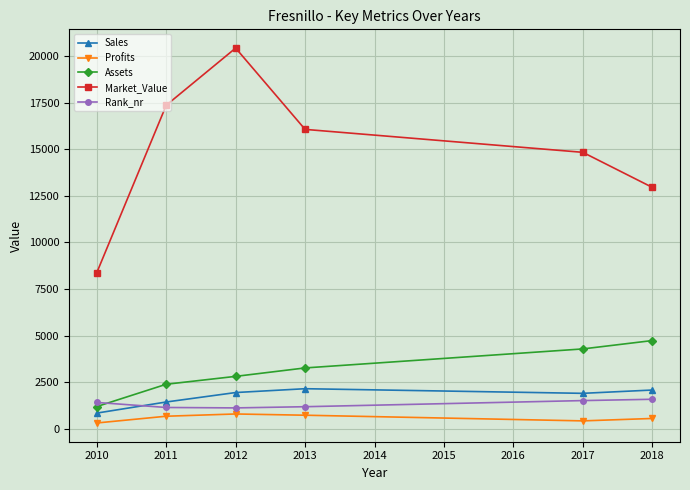

Count the Market_Value values in the range 12953 to 17354.

4